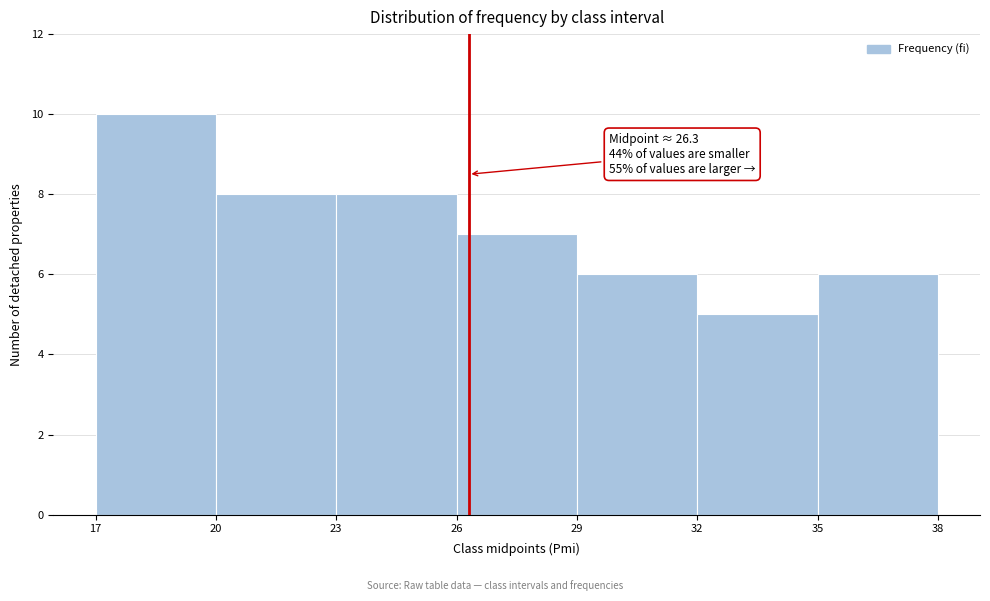

Which range on the x-axis has the tallest bar?

17 to 20